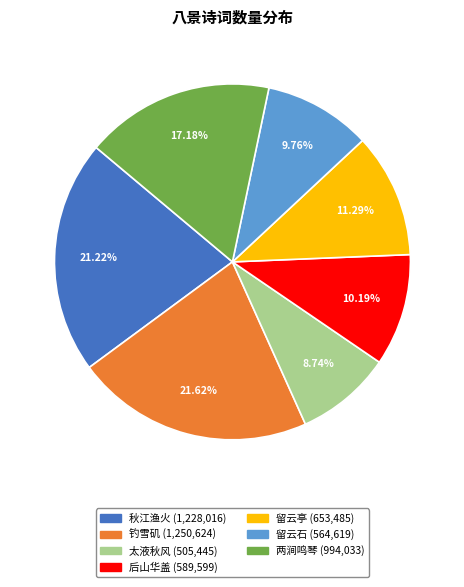

Is there any slice that represents more than half of the pie?

No